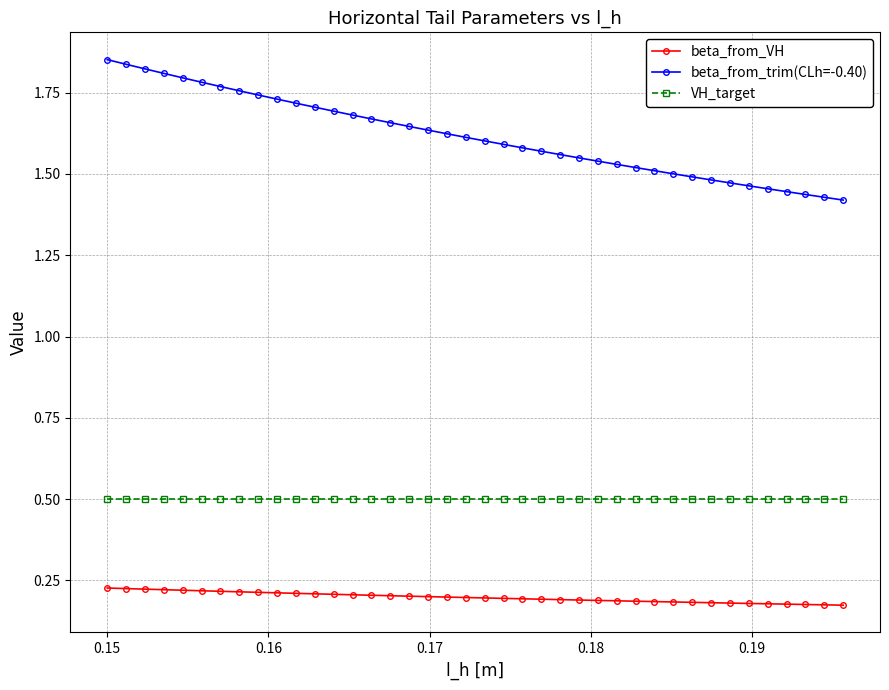

Rank the series by their average value, from lowest to highest.

beta_from_VH, VH_target, beta_from_trim(CLh=-0.40)